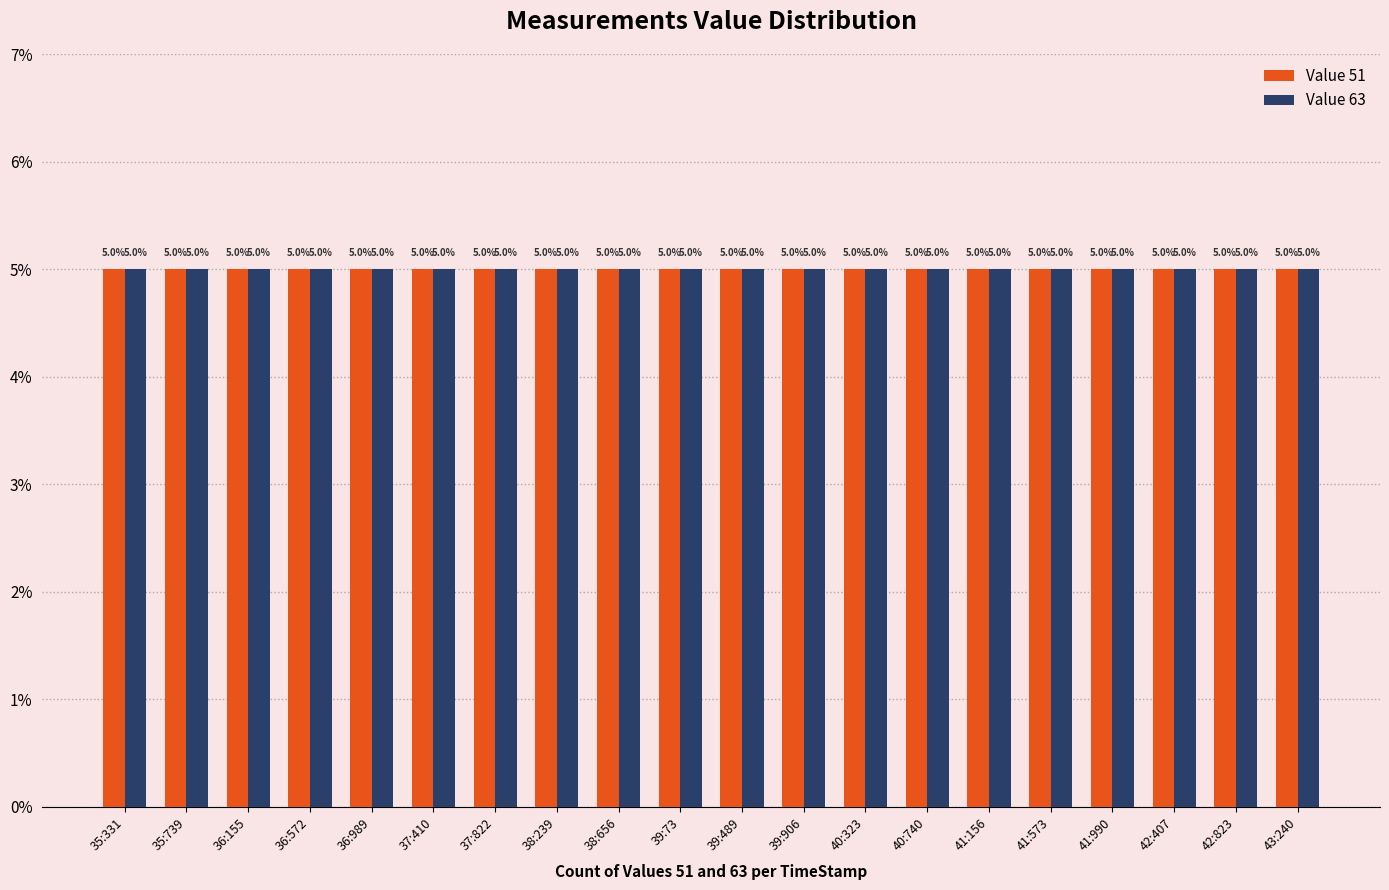

What position from the right is 41:156?

6